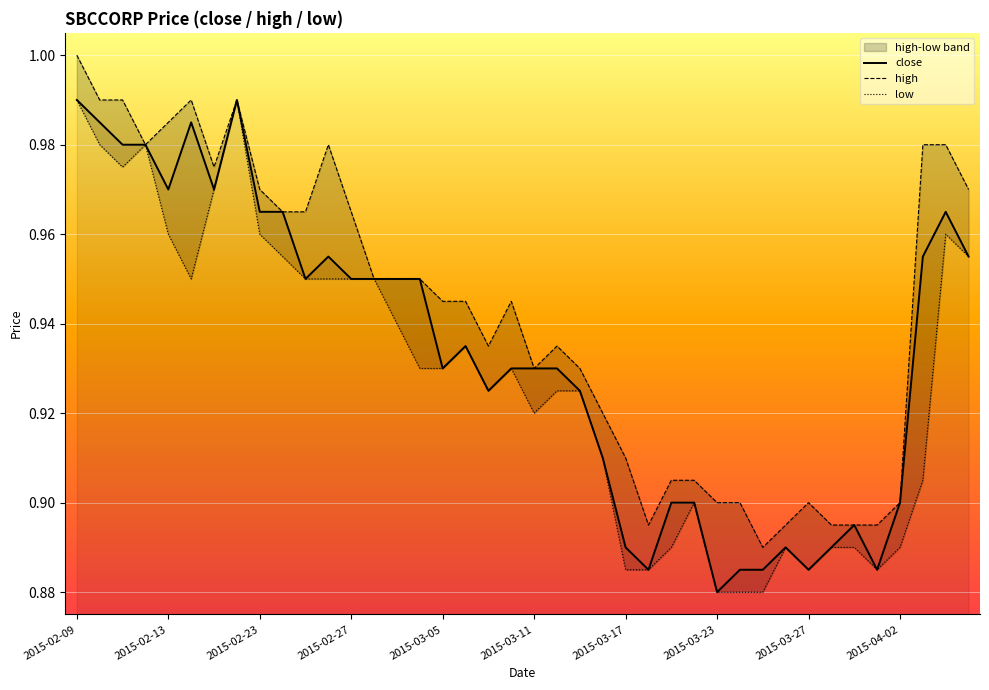

Where is close nearest to the value 0?

2015-03-23